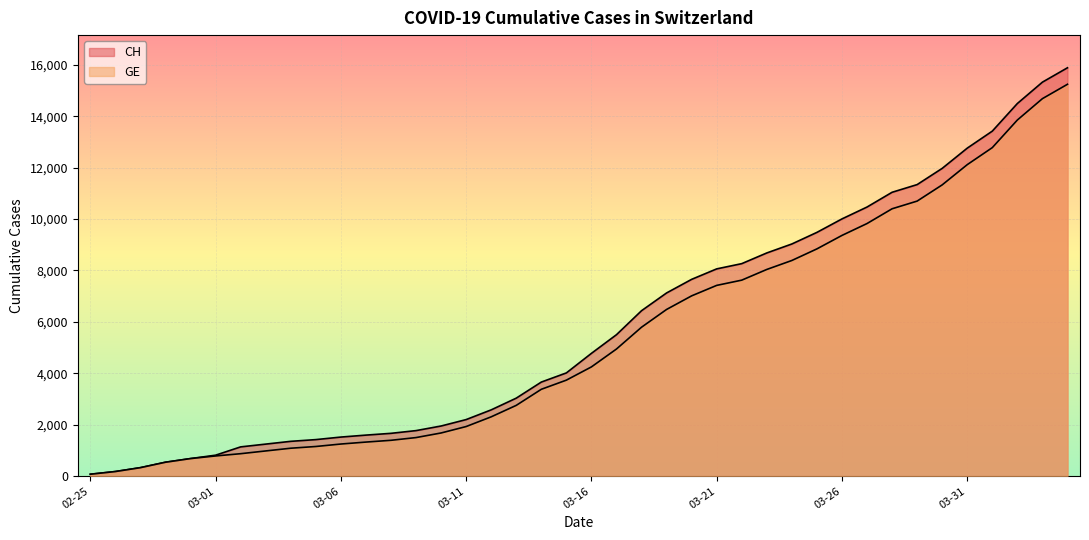

What is the maximum value for CH?

15884